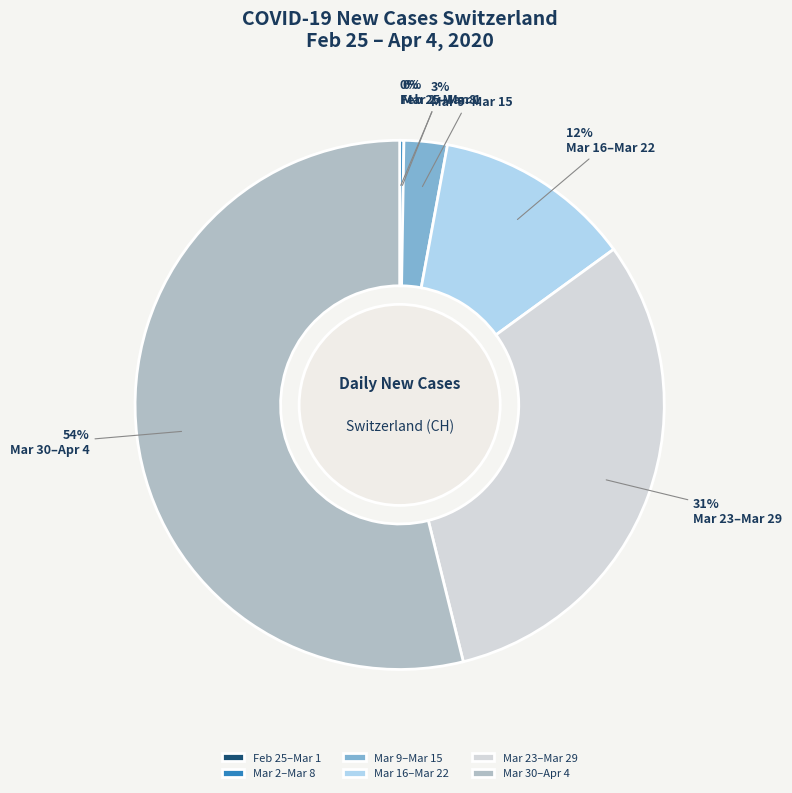

Does any single category account for the majority?

Yes